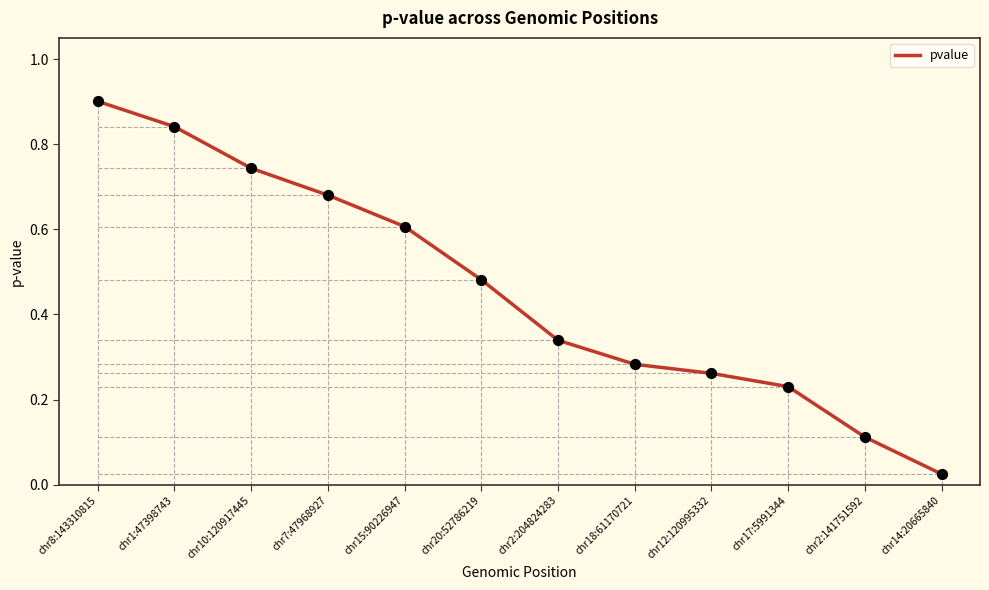

Between chr10:120917445 and chr2:204824283, which is larger?

chr10:120917445